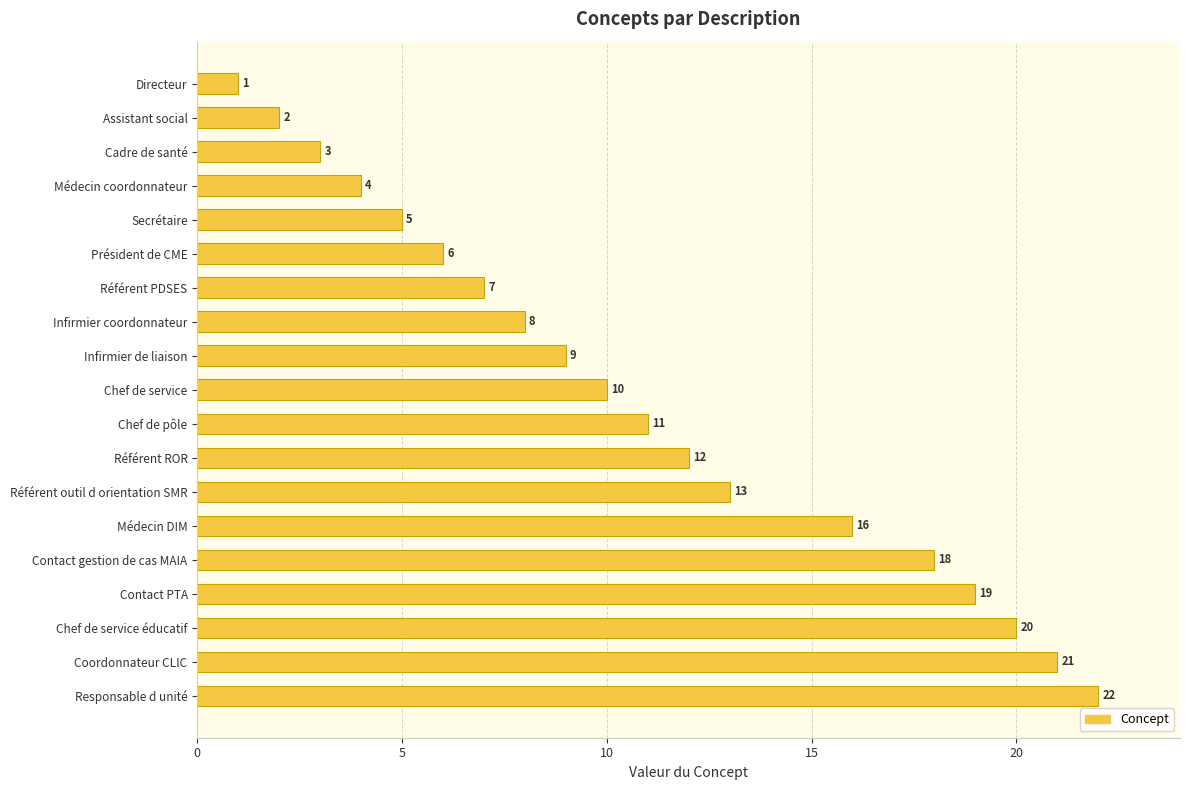

Reading top to bottom, extract all data points from this chart.

1	2	3	4	5	6	7	8	9	10	11	12	13	16	18	19	20	21	22